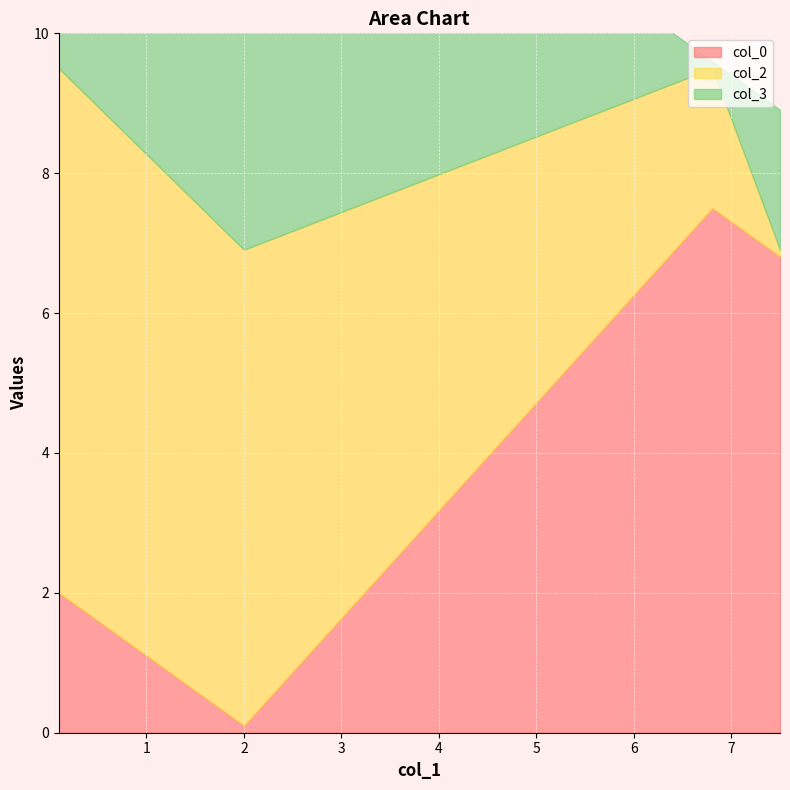

How many values in the col_0 series exceed 6?

2